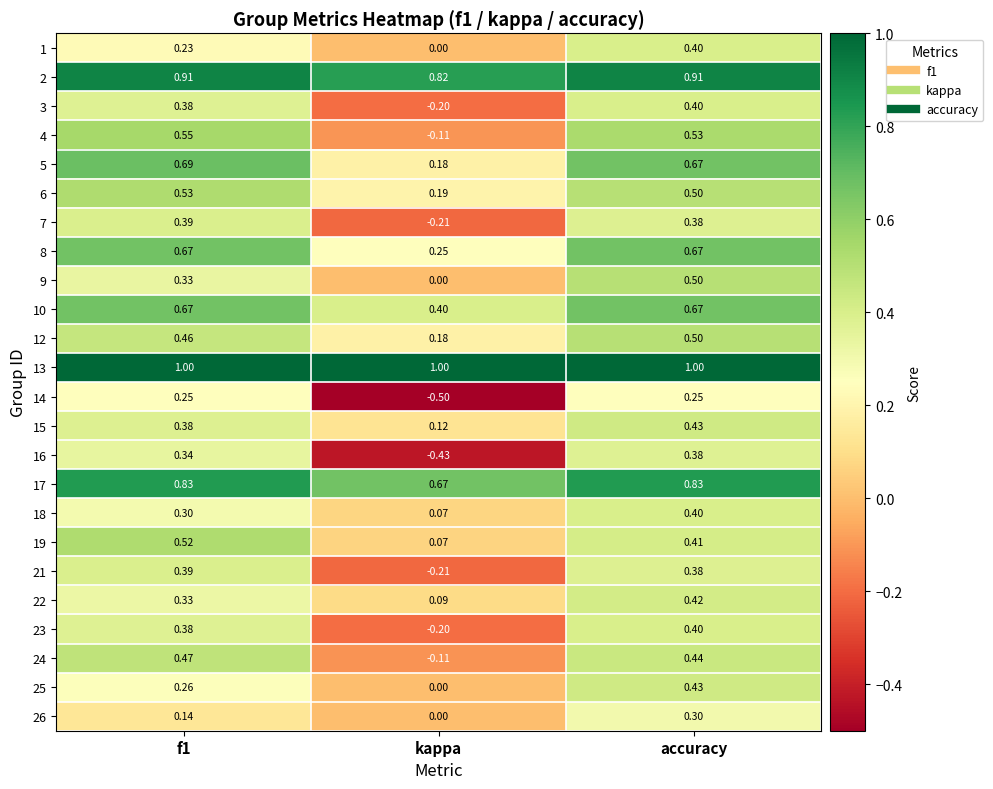

Which category has the lowest value in the 18 series?

kappa